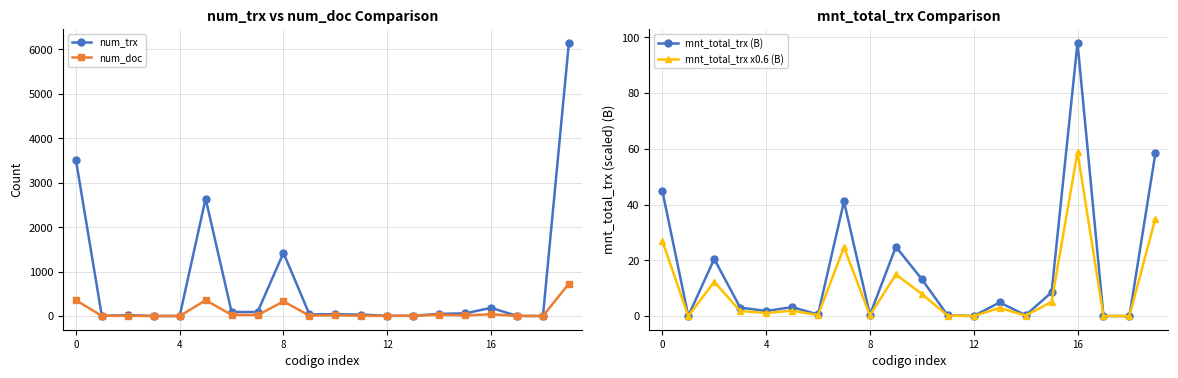

At 10, list the series in order from smallest to largest.

mnt_total_trx x0.6 (B), mnt_total_trx (B), num_doc, num_trx